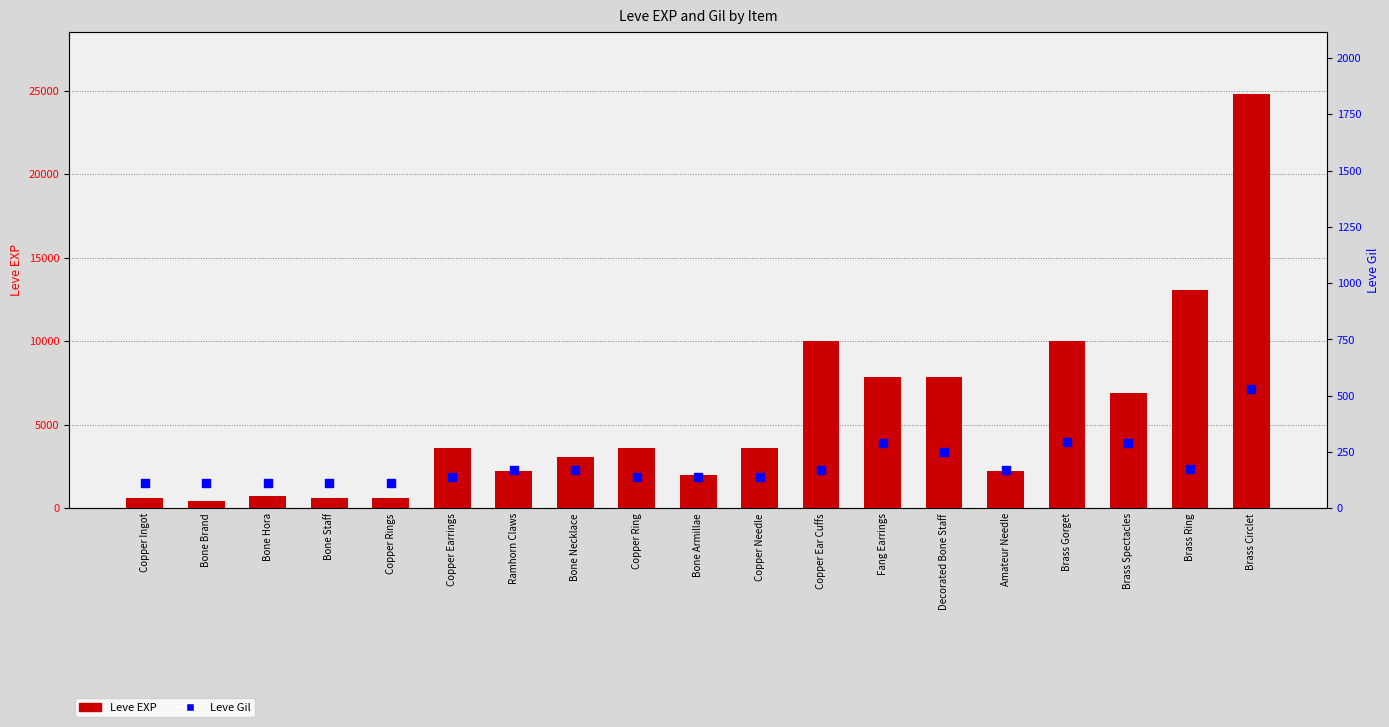

At how many categories does at least one series exceed 18629?

1